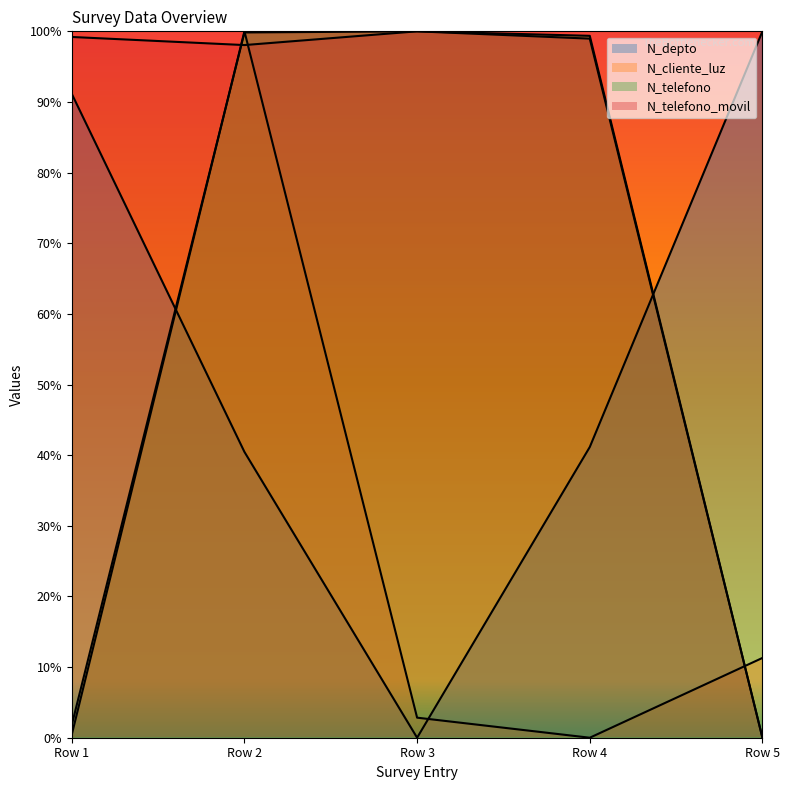

What is the average value of the N_depto series?

0.5